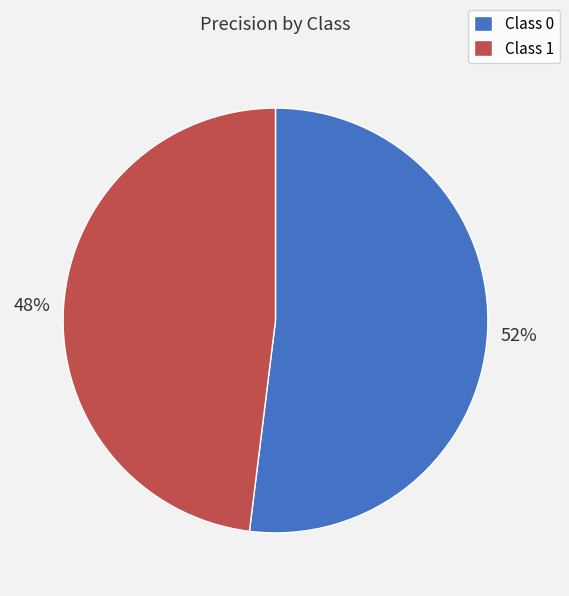

Do Class 1 and Class 0 together represent more than half of the pie?

Yes